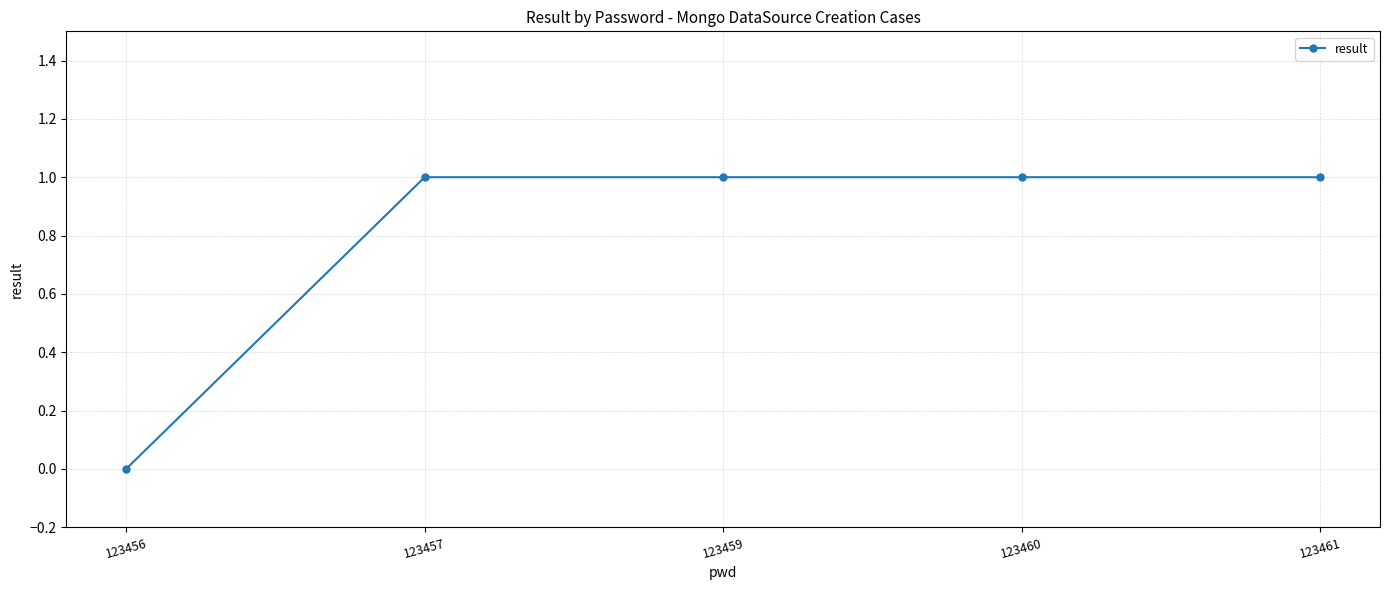

Which has a higher value, 123456 or 123460?

123460